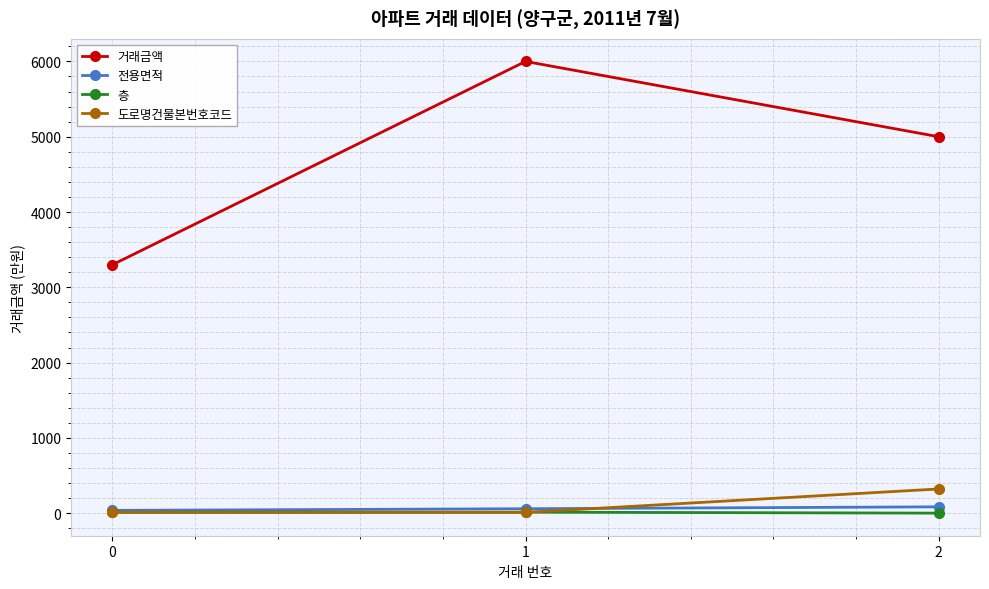

How many 거래금액 values are between 3300 and 6000?

3